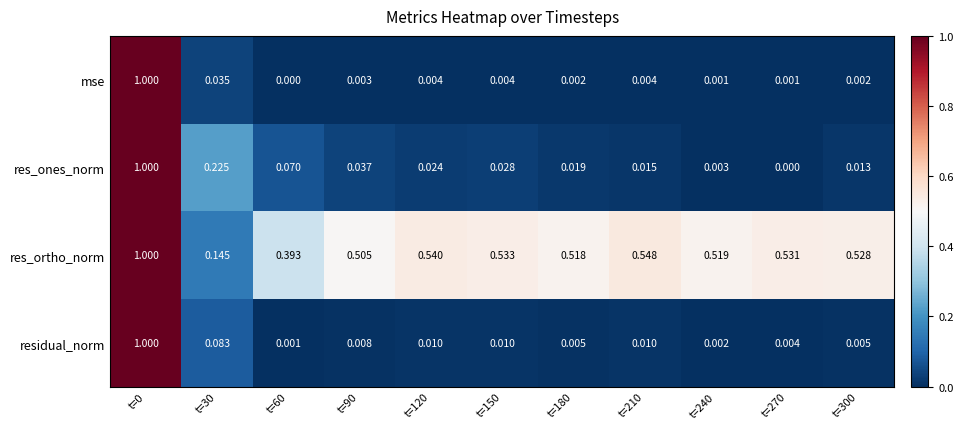

Which series has the largest total across all categories?

res_ortho_norm